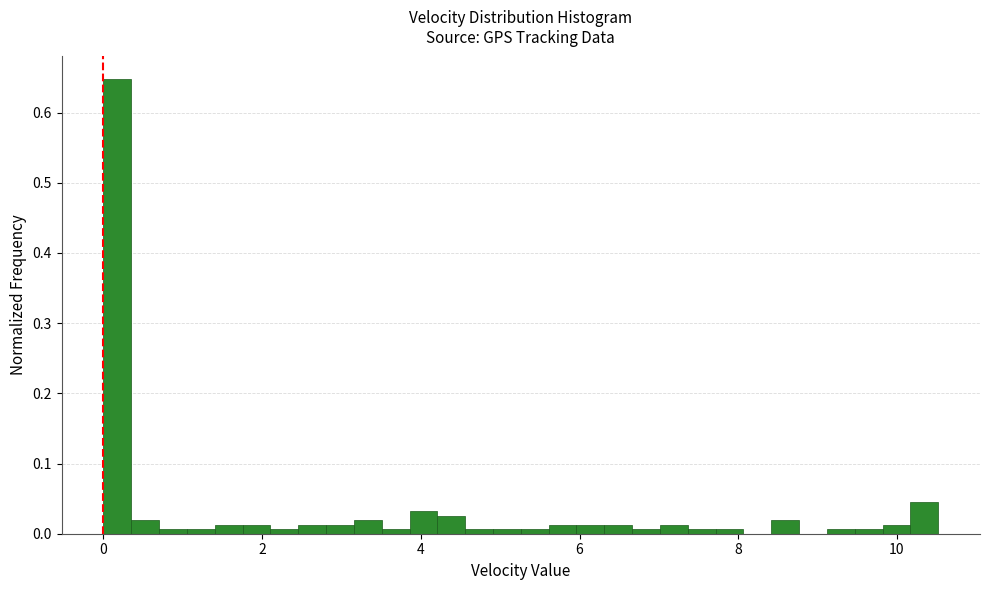

Around what value on the x-axis is the tallest bar? Give the approximate position of its centre, as read against the axis.

0.2